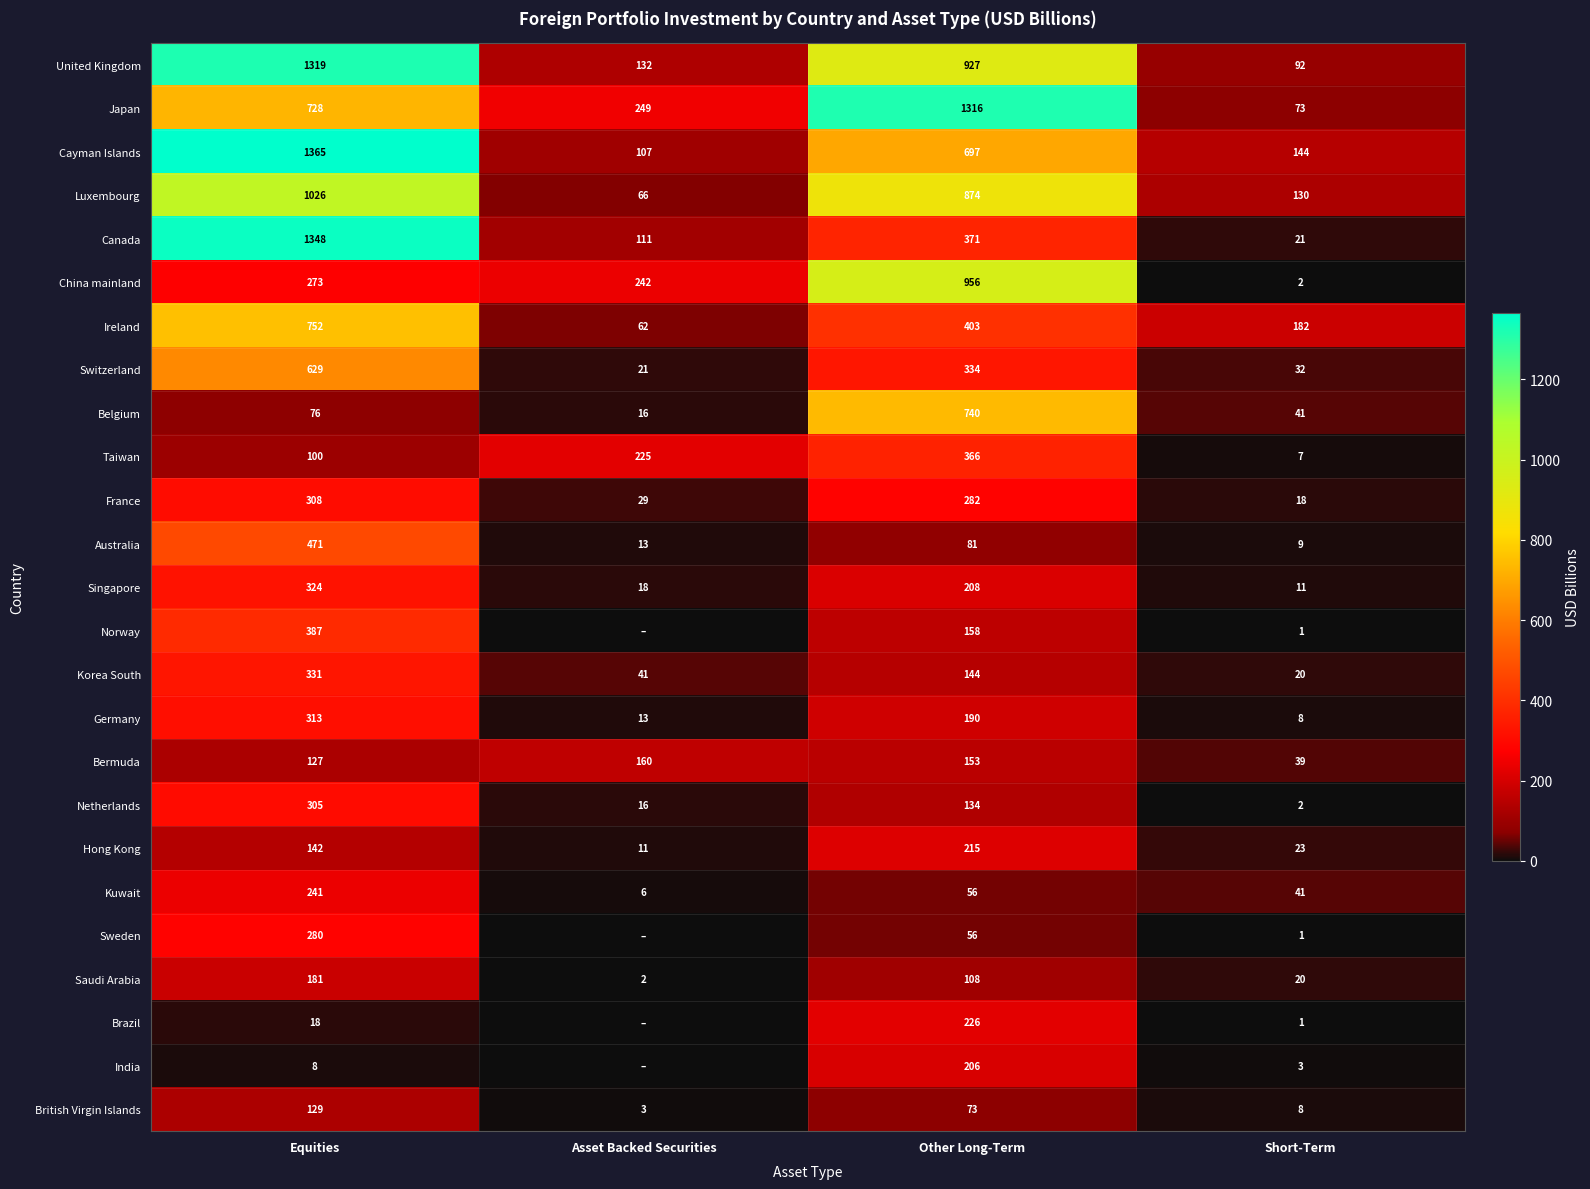

What is the maximum value for Australia?

471